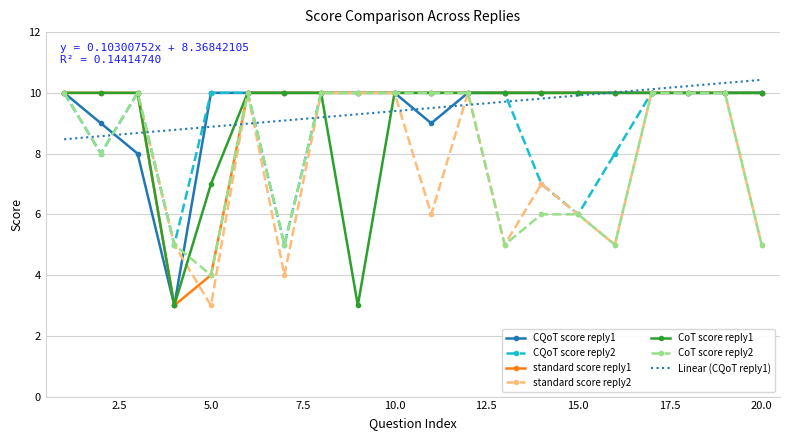

What is the minimum value for CoT score reply1?

3.0